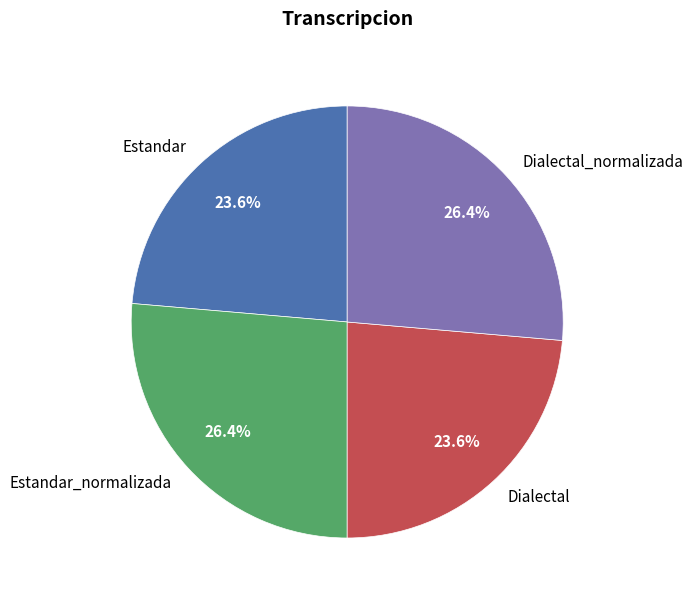

Between Dialectal_normalizada and Estandar, which is larger?

Dialectal_normalizada